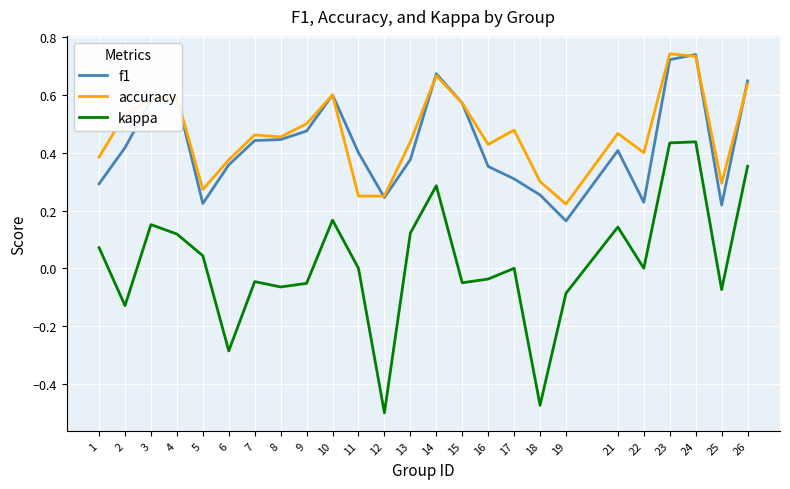

What is the sum of all accuracy values?

11.6